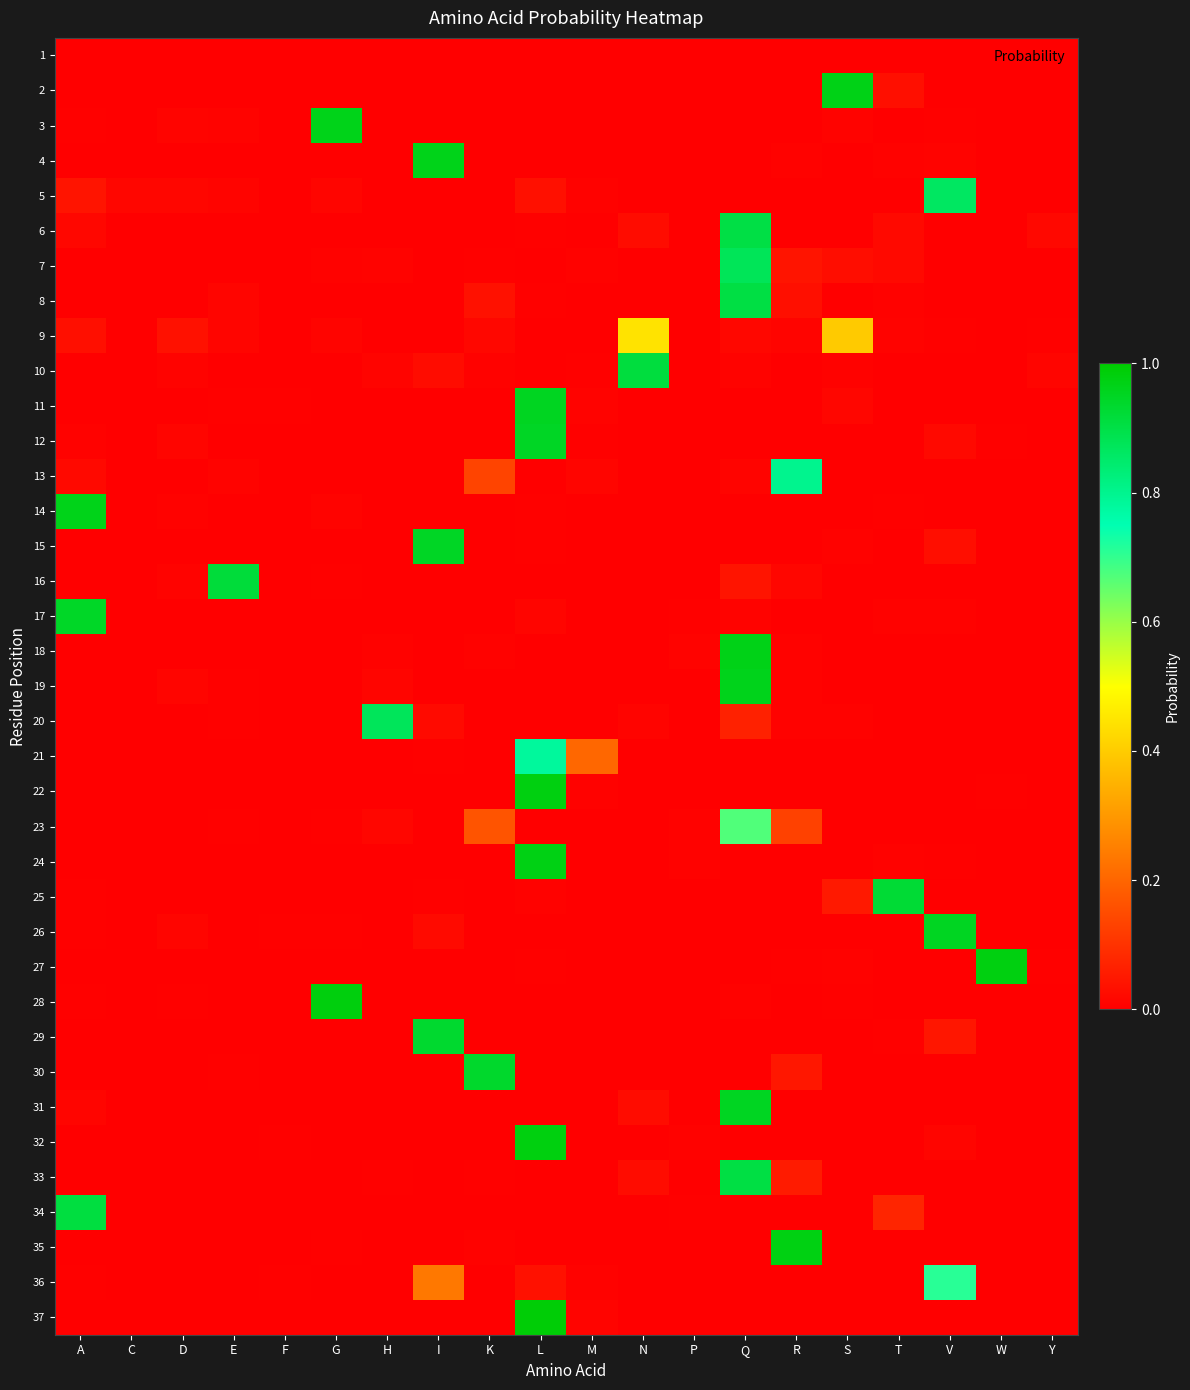

List the series in order of their peak value, highest first.

37, 28, 32, 22, 27, 35, 24, 2, 18, 4, 14, 3, 19, 11, 31, 26, 15, 12, 17, 30, 29, 25, 16, 10, 34, 8, 33, 6, 7, 20, 5, 13, 21, 36, 23, 9, 1